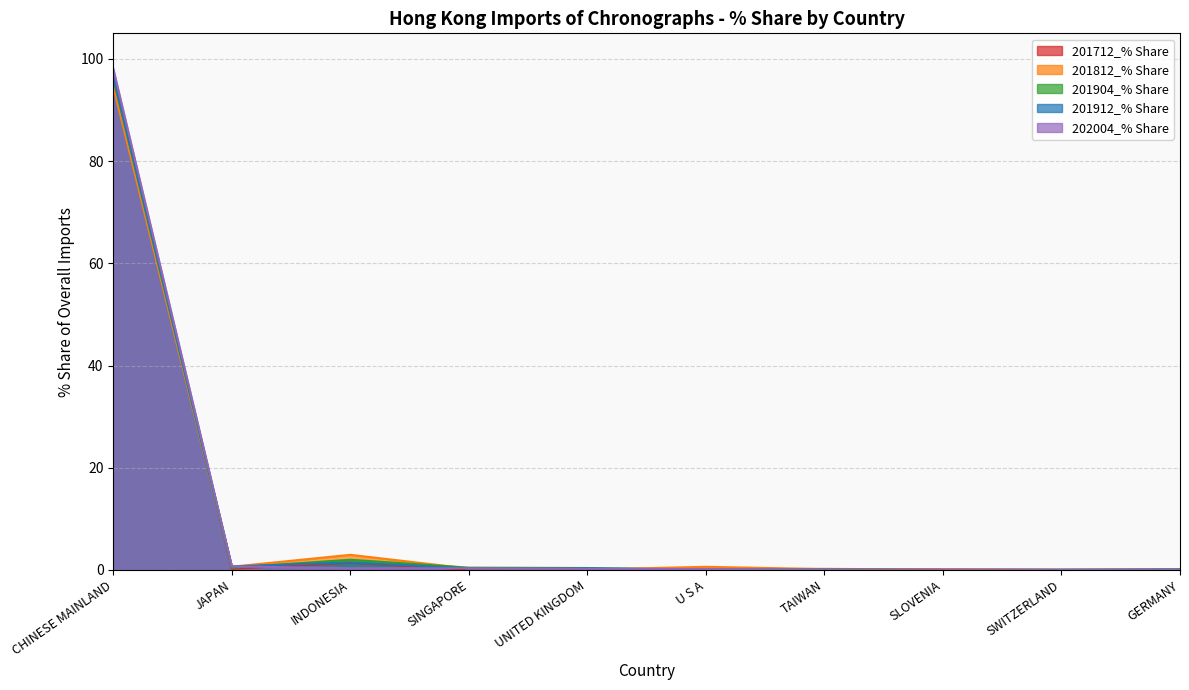

At which category is the sum across all series the highest?

CHINESE MAINLAND